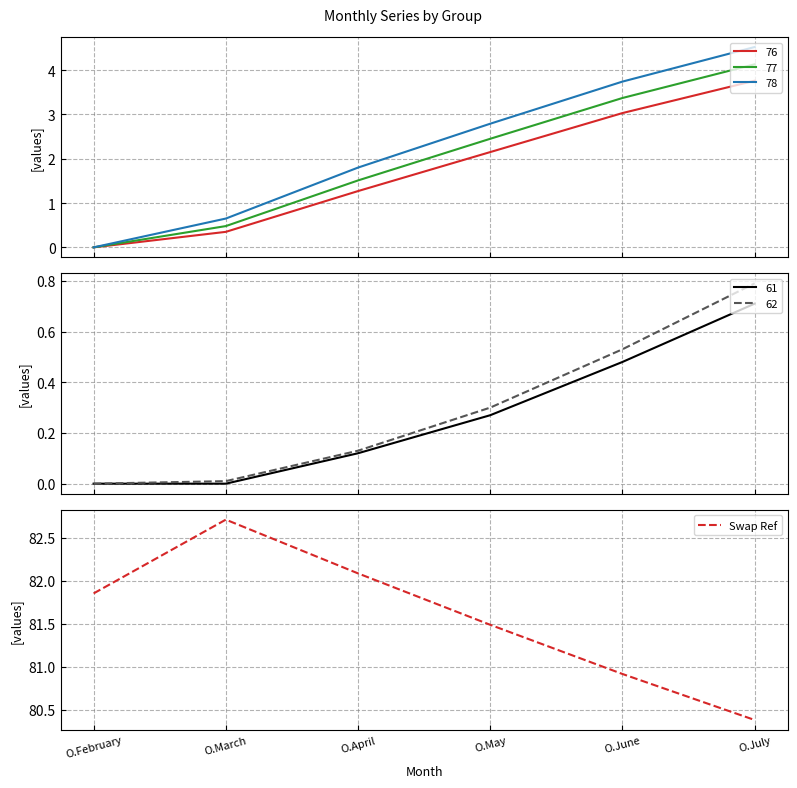

At which label does Swap Ref reach its peak?

O.March